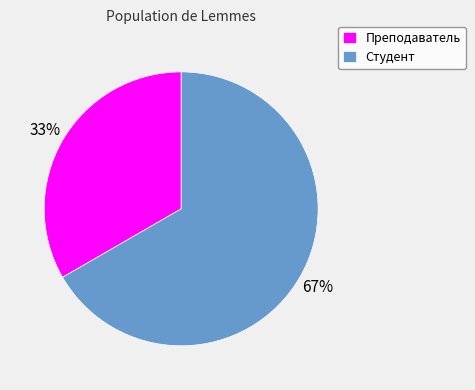

Do Преподаватель and Студент together represent more than half of the pie?

Yes